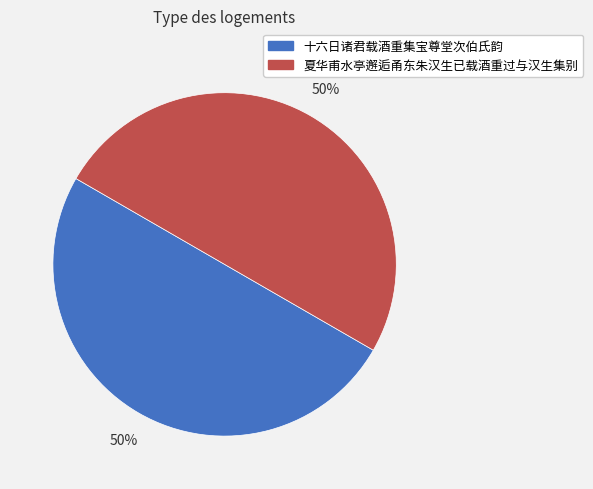

What is the ratio of the value at 十六日诸君载酒重集宝尊堂次伯氏韵 to the value at 夏华甫水亭邂逅甬东朱汉生已载酒重过与汉生集别?

1.0